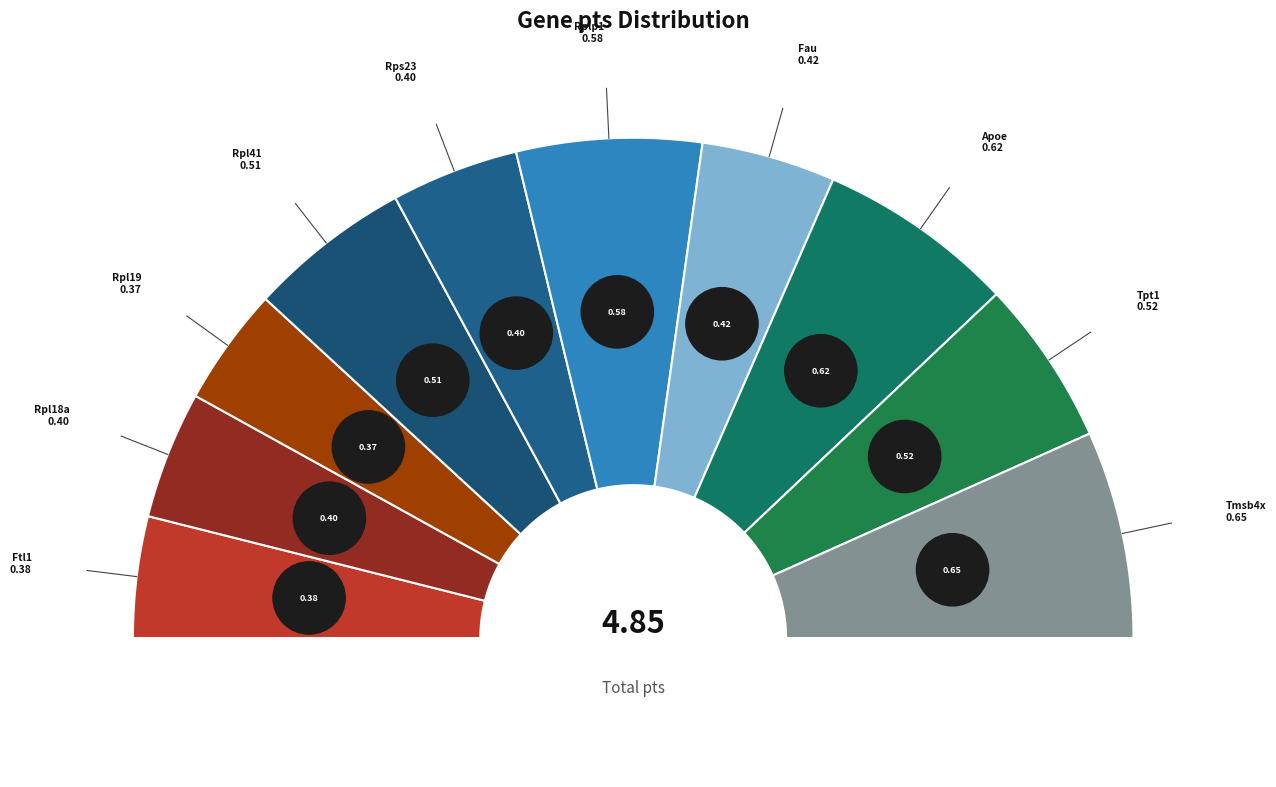

Which has a higher value, Rpl18a or Fau?

Fau